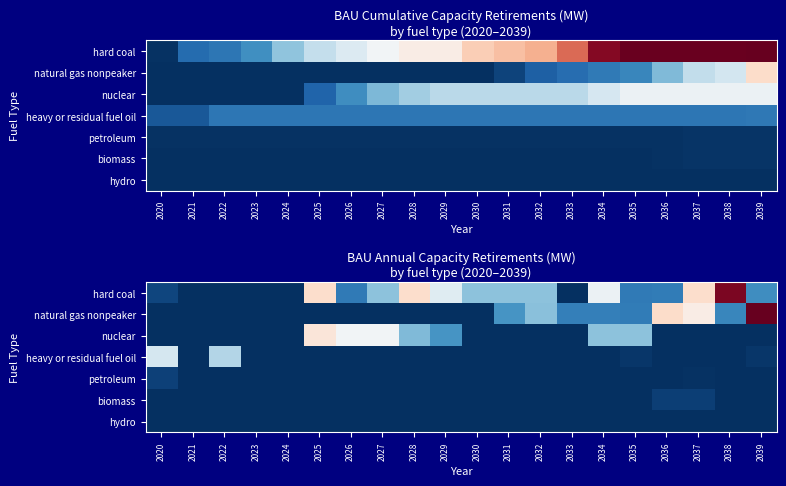

What is the spread (max minus min) of values at 2034?

1600.0